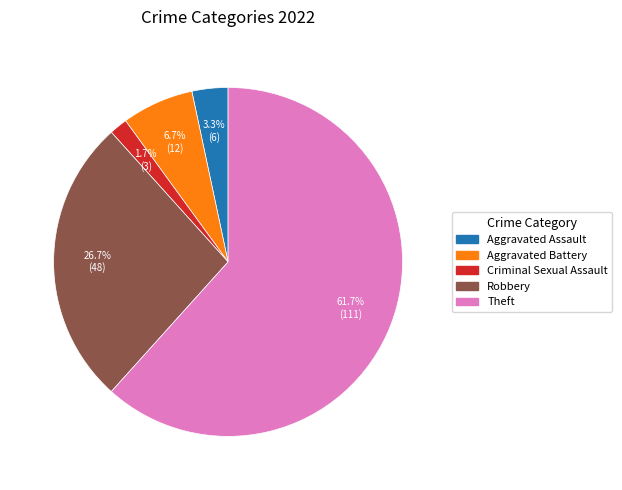

Is there any slice that represents more than half of the pie?

Yes